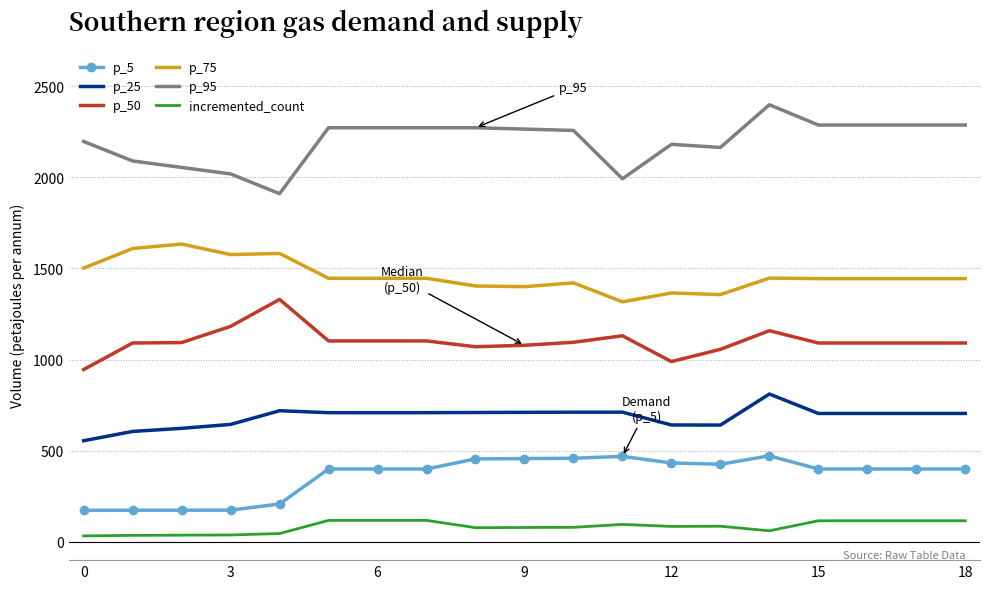

Which series has the largest total across all categories?

p_95